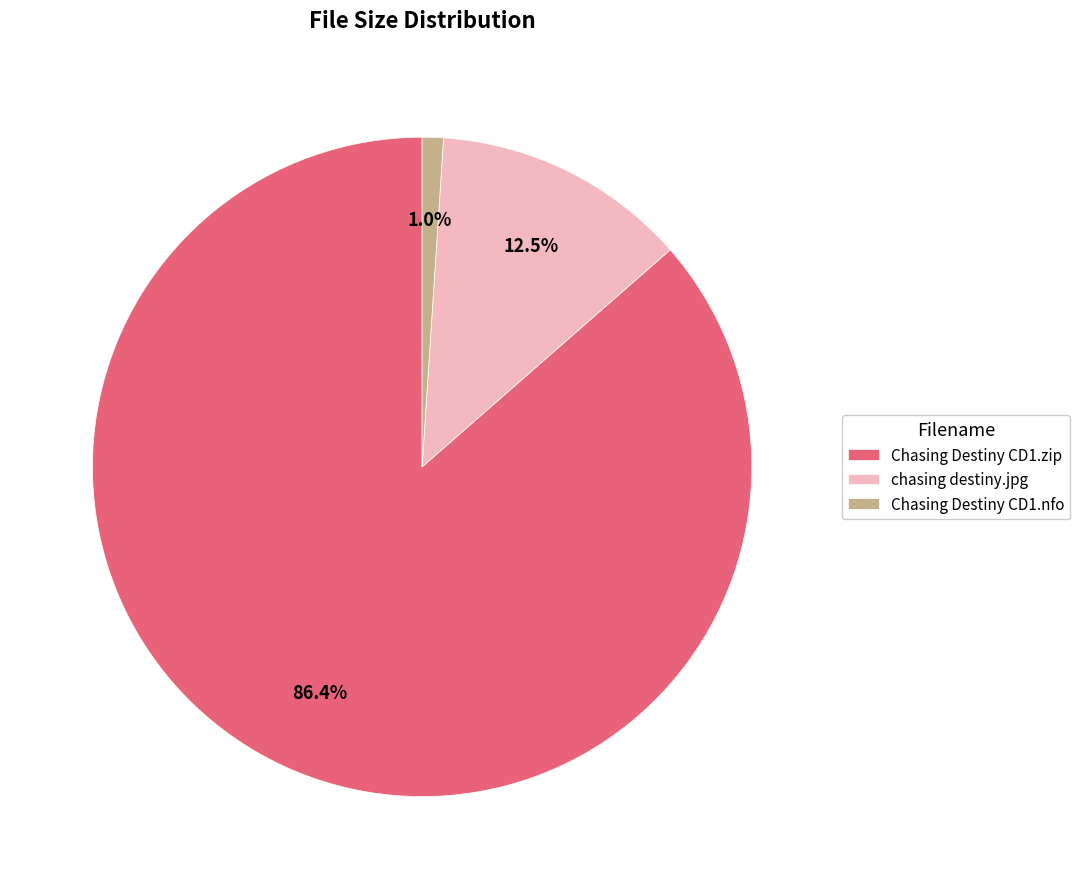

True or false: Chasing Destiny CD1.zip accounts for 98% of the total.

False